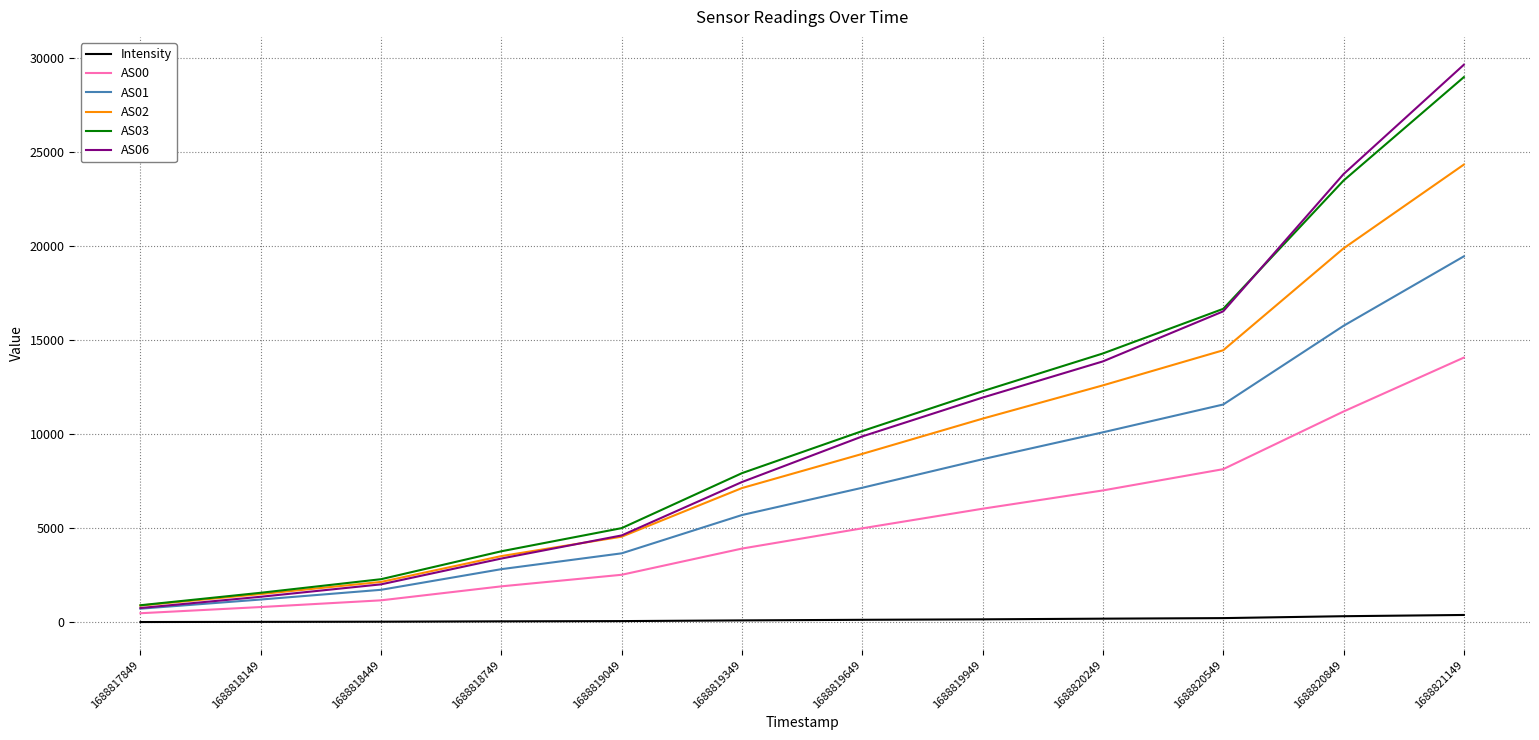

At which label is AS01 closest to 10091?

1688820249